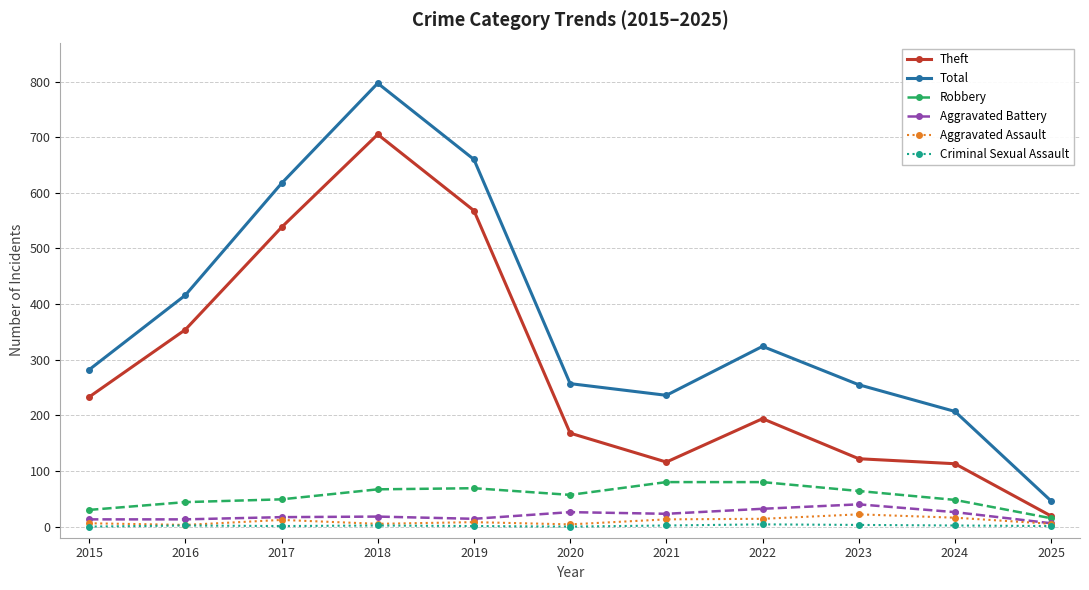

The Theft series shows 116 at 2021. True or false?

True